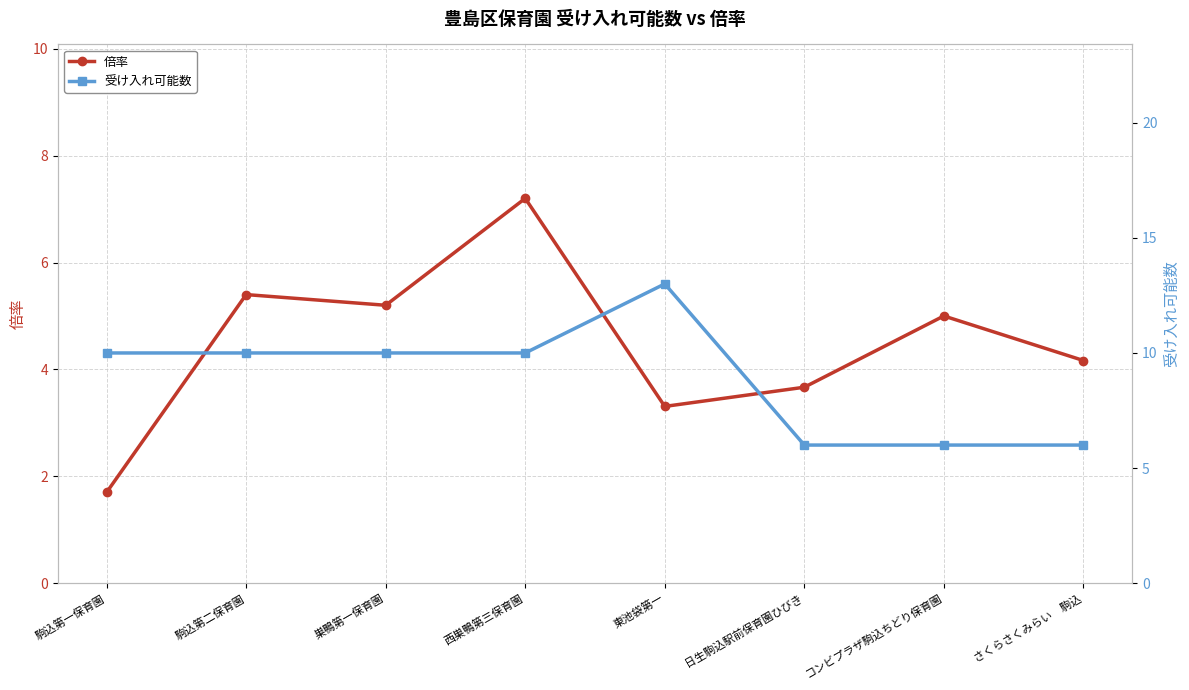

At which label does 受け入れ可能数 reach its peak?

東池袋第一